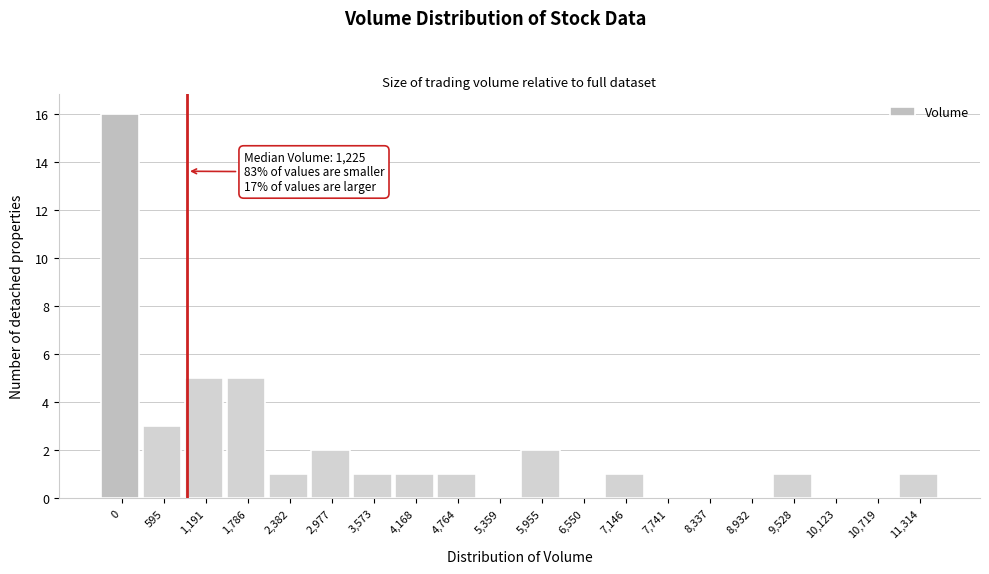

Reading left to right, extract all data points from this chart.

0=16	595=3	1,191=5	1,786=5	2,382=1	2,977=2	3,573=1	4,168=1	4,764=1	5,359=0	5,955=2	6,550=0	7,146=1	7,741=0	8,337=0	8,932=0	9,528=1	10,123=0	10,719=0	11,314=1